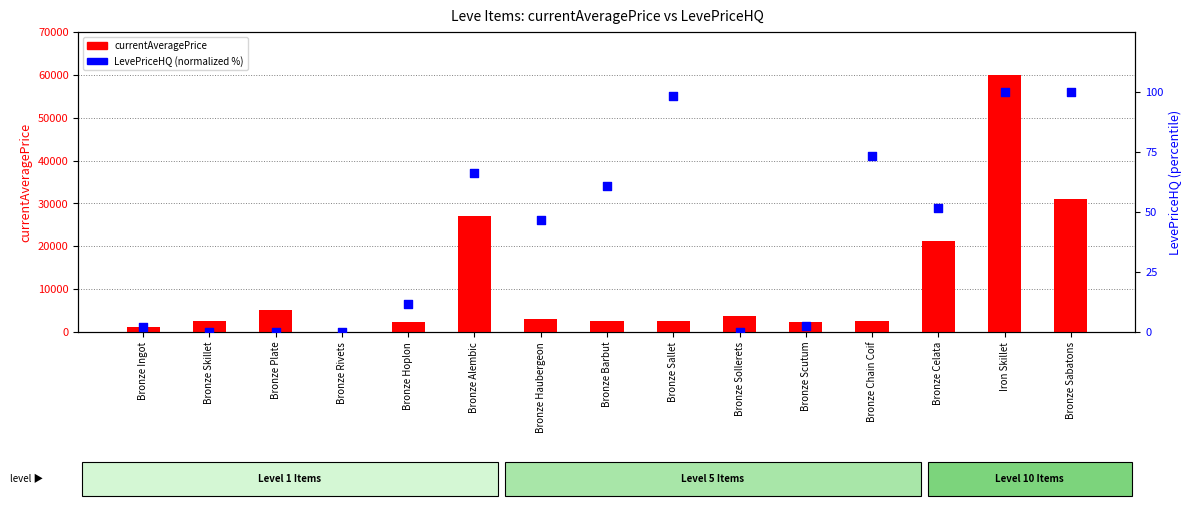

Which series has the largest total across all categories?

currentAveragePrice